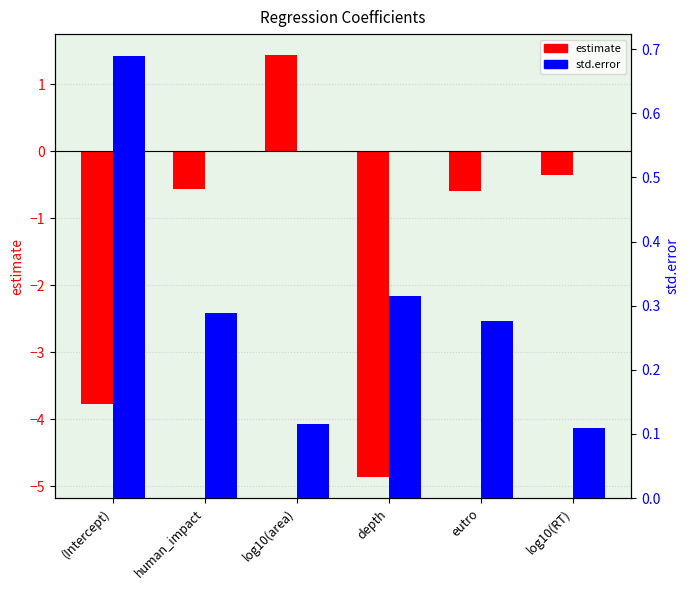

Rank the series by their average value, from highest to lowest.

std.error, estimate